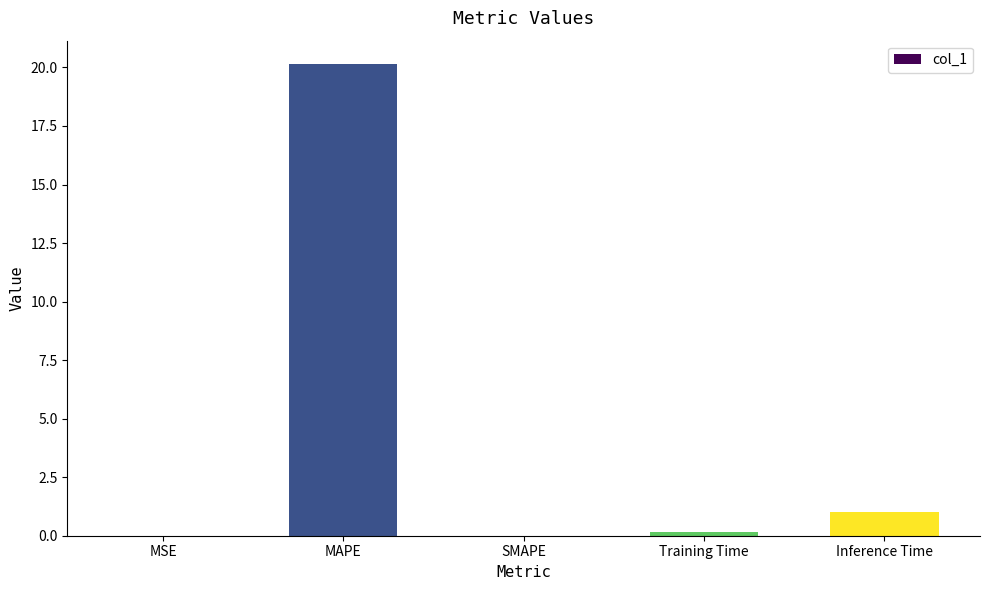

True or false: the data shows 20.1 at MAPE.

True